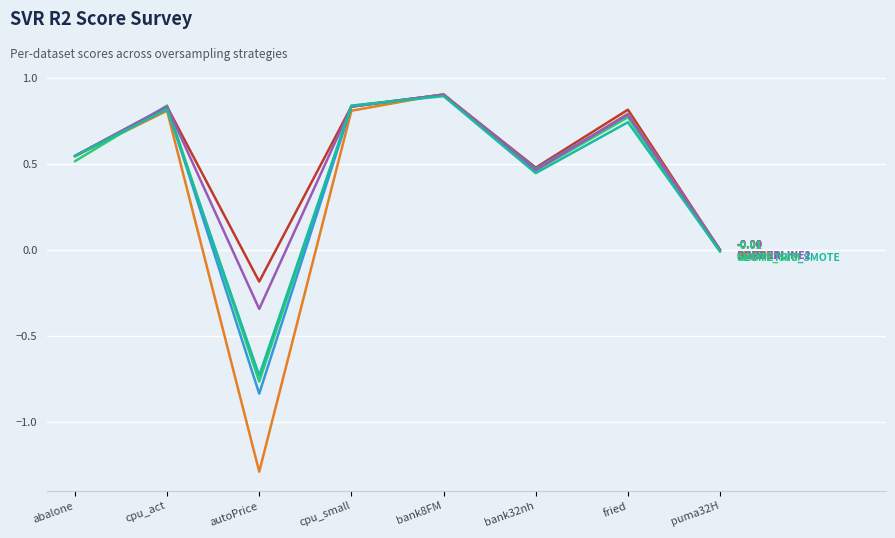

At which category does the chart reach its minimum across all series?

autoPrice